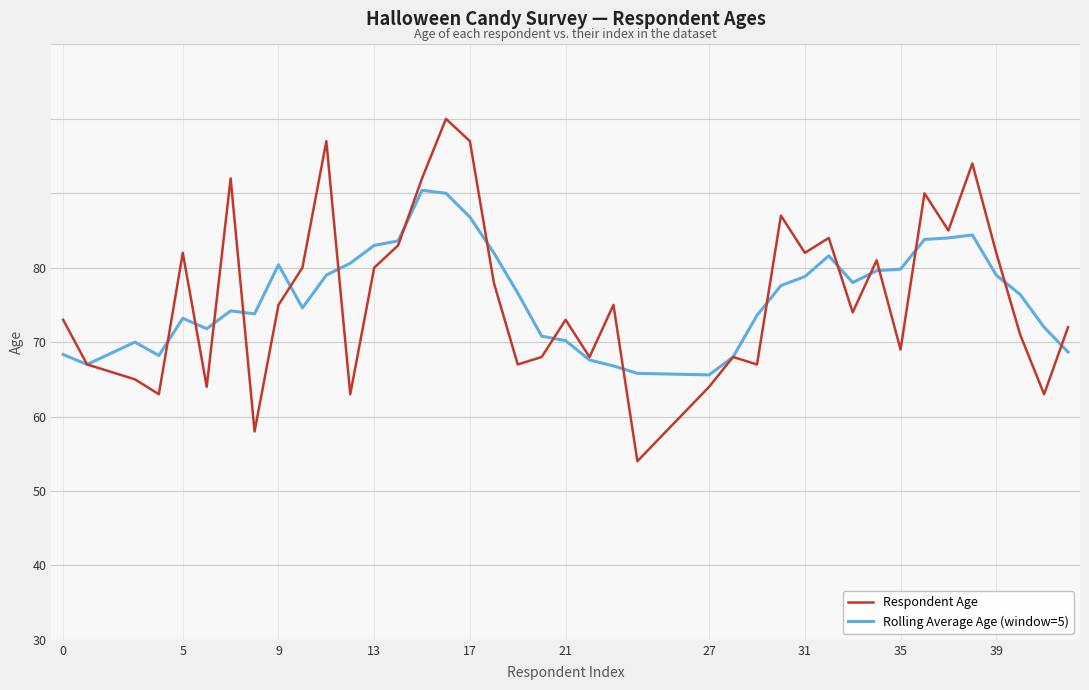

What are all the series names shown in the legend?

Respondent Age, Rolling Average Age (window=5)